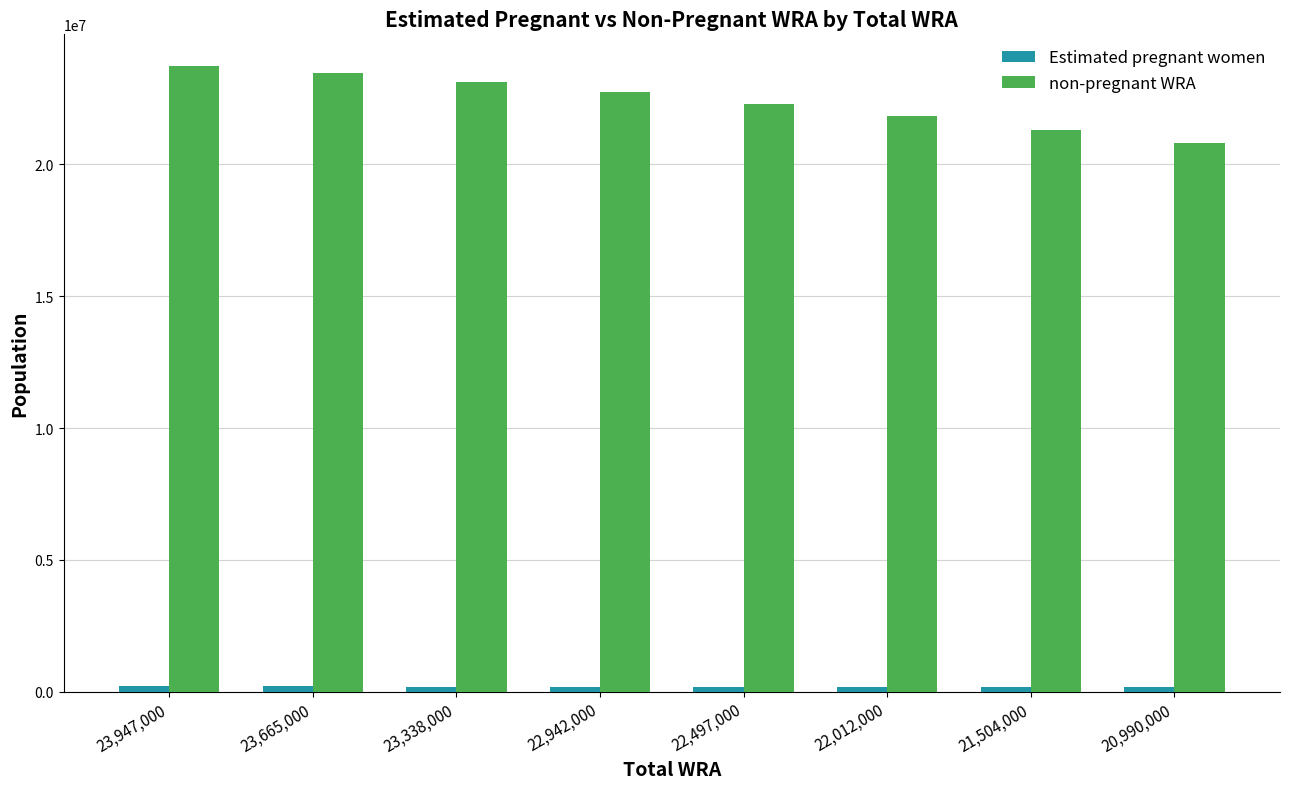

The value of non-pregnant WRA at 20,990,000 is 11473458.1. True or false?

False